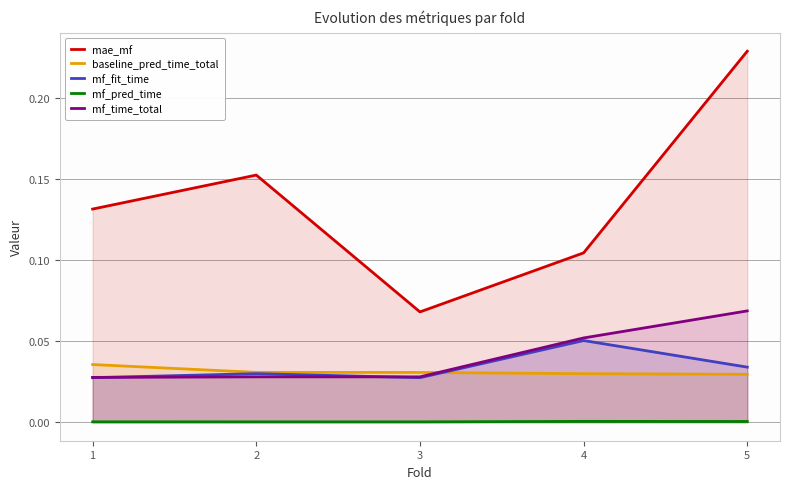

At which label does mf_time_total reach its peak?

5